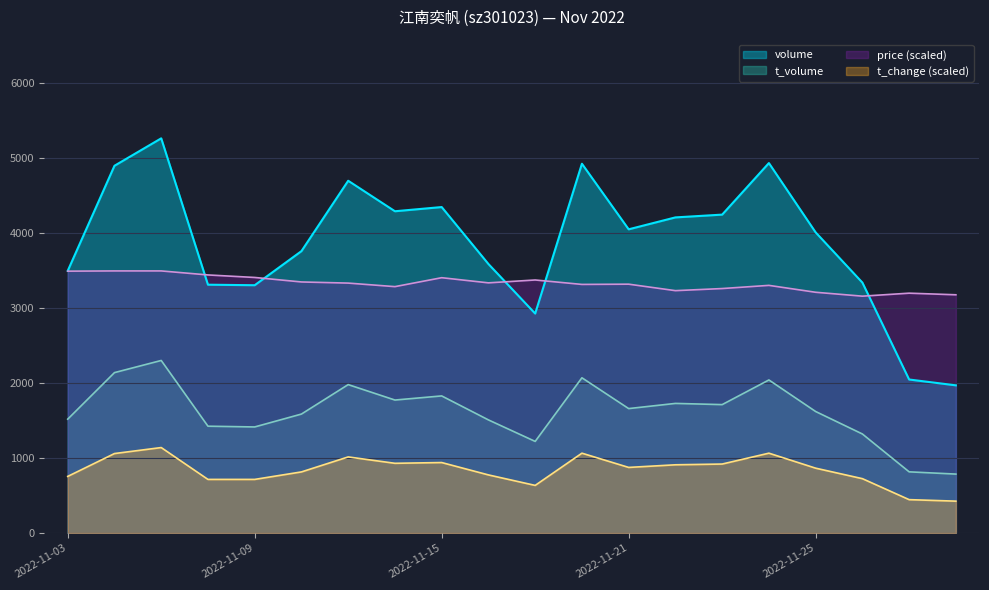

Between 2022-11-23 and 2022-11-29, which series saw the biggest shift?

volume